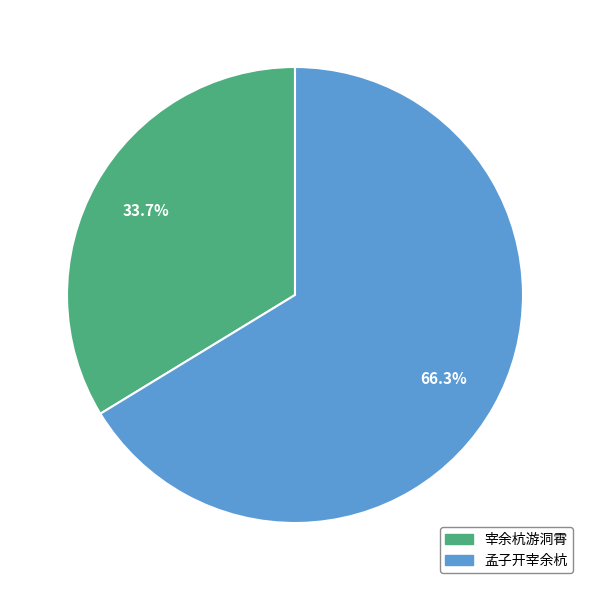

Which has a higher value, 孟子开宰余杭 or 宰余杭游洞霄?

孟子开宰余杭